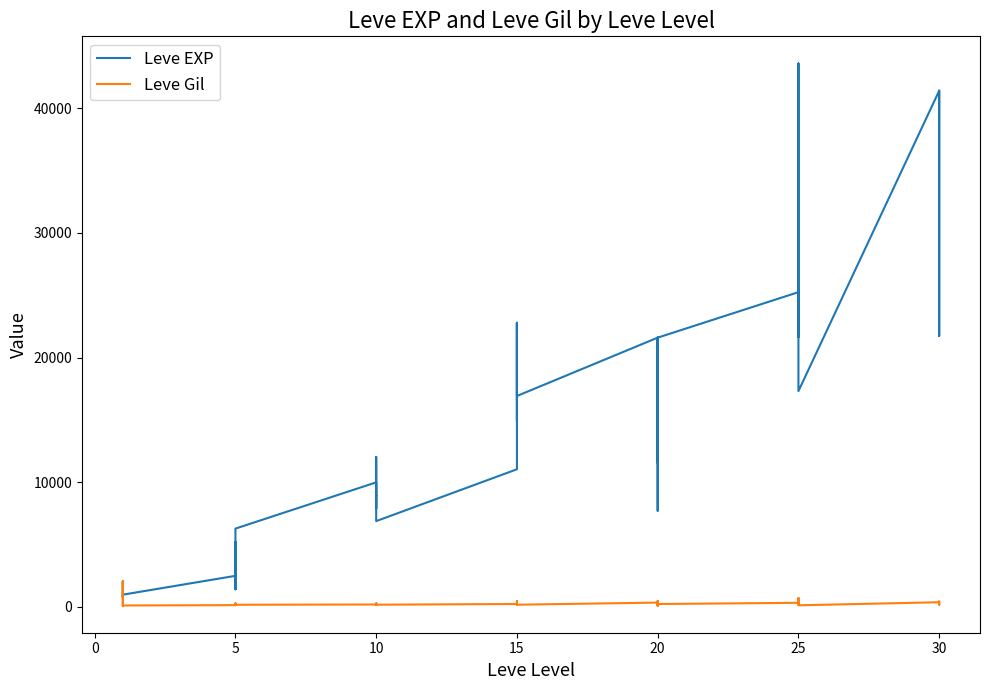

At which category does Leve Gil reach its first local valley?

5